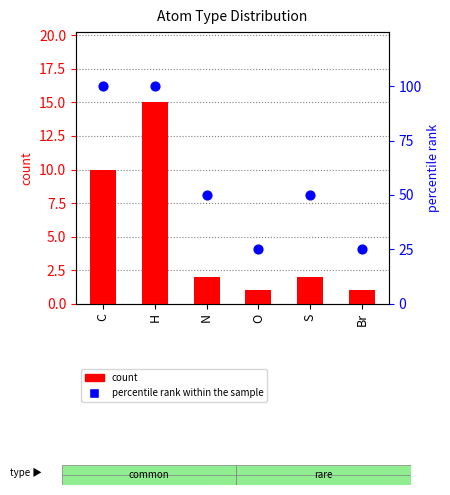

Which series has the largest total across all categories?

percentile rank within the sample